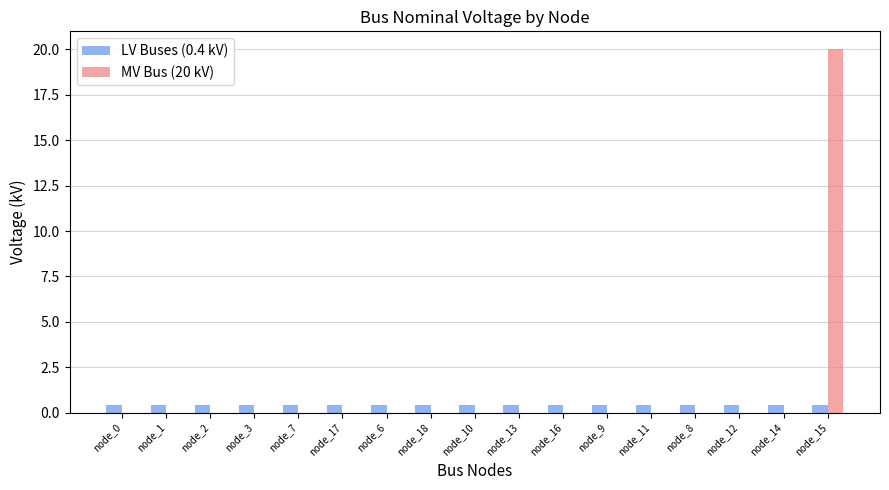

Is it true that LV Buses (0.4 kV) equals 0.4 at node_9?

True